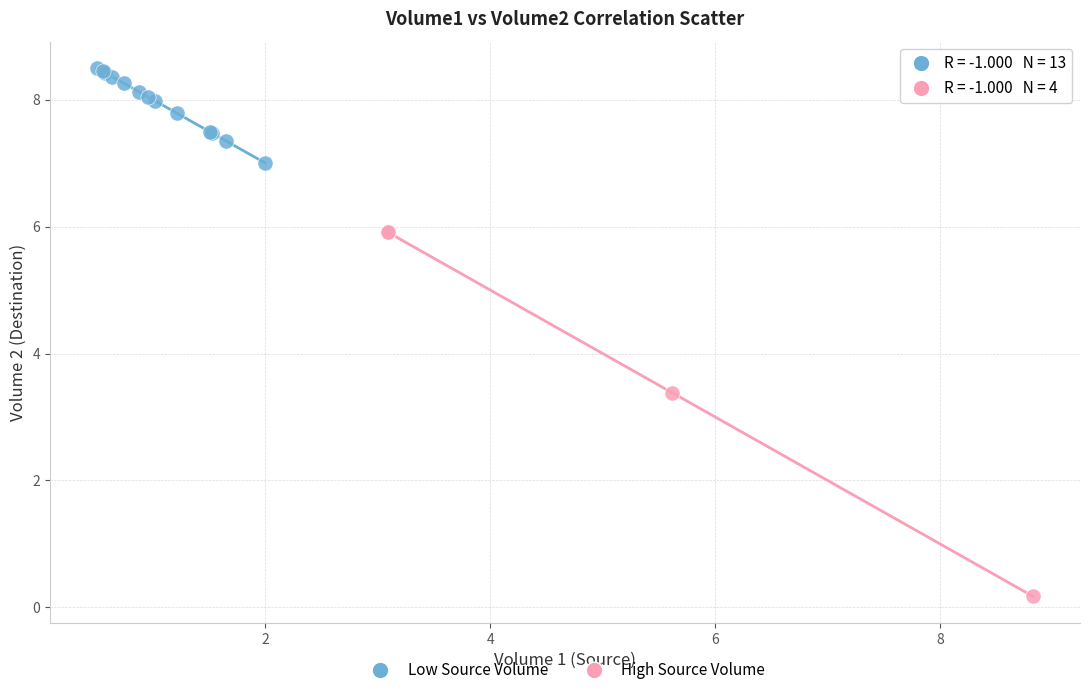

Which series has the widest spread of Y values?

High Source Volume